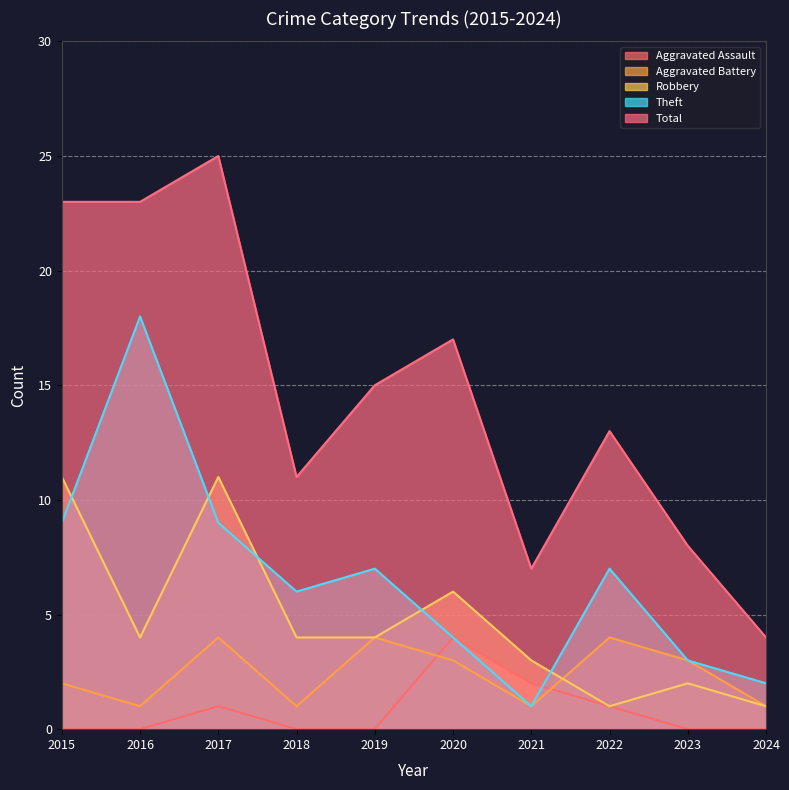

Between 2024 and 2018, which is larger?

2024